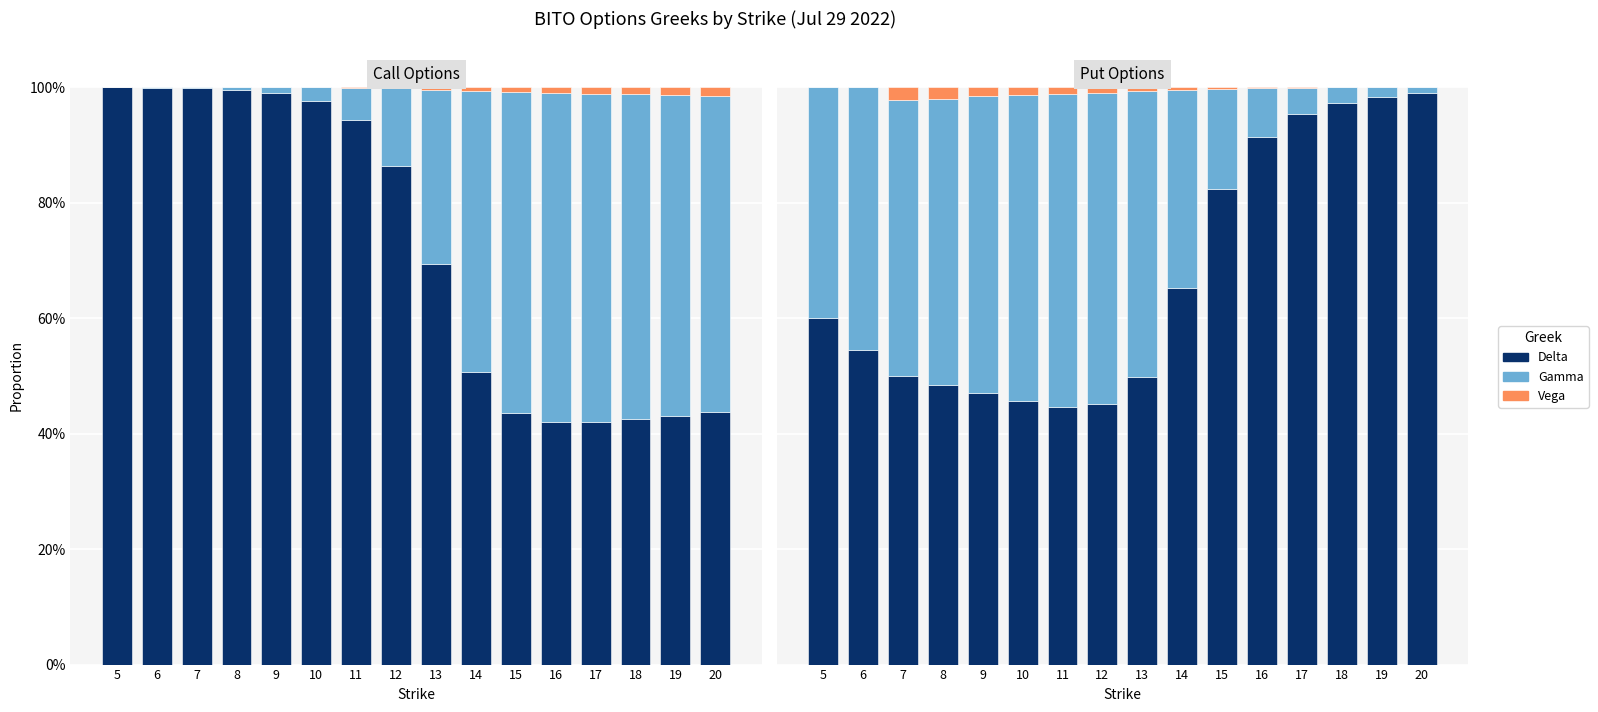

Between 8 and 10, which series saw the biggest shift?

Gamma (Put)